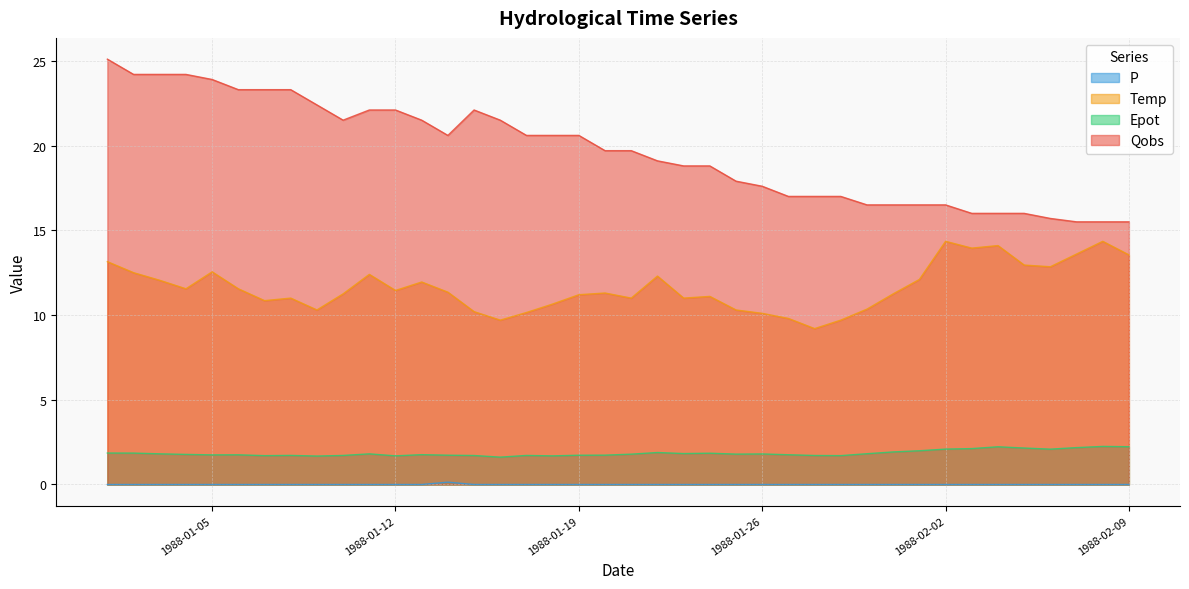

How many data points in P are above 0?

1